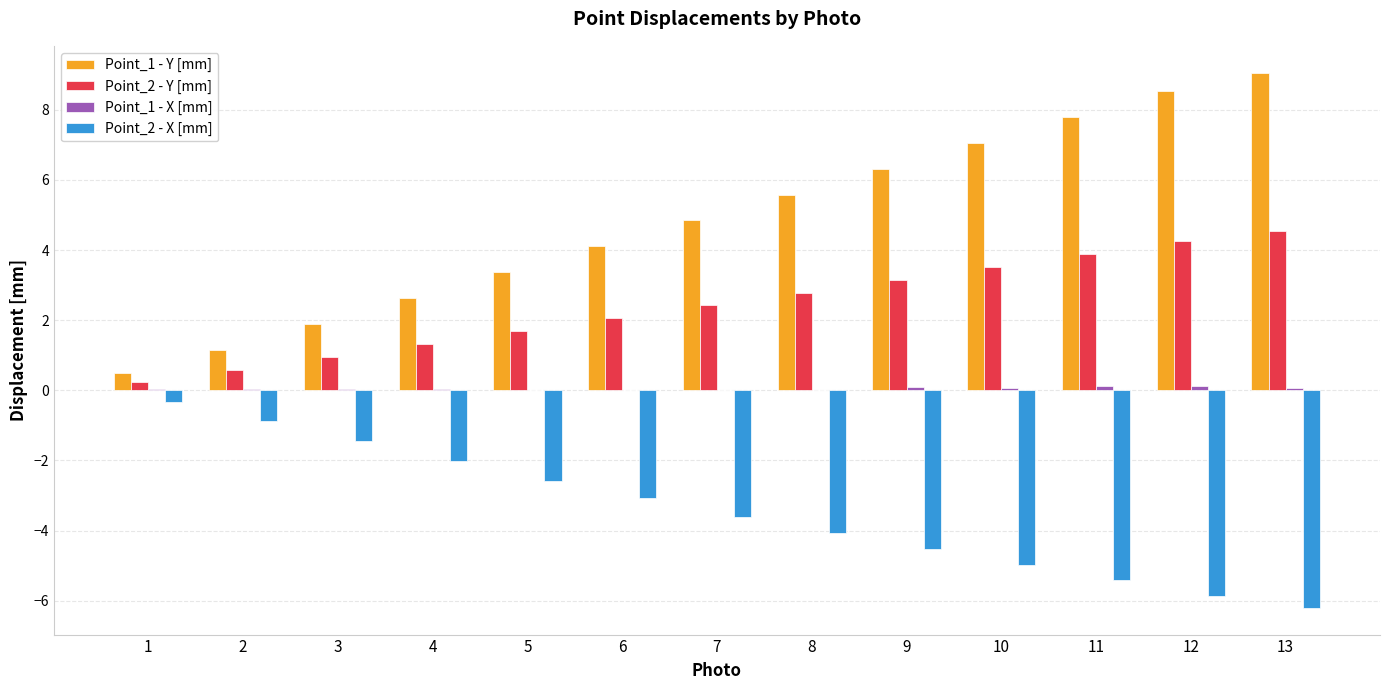

At which label does Point_2 - X [mm] first exceed -3?

1